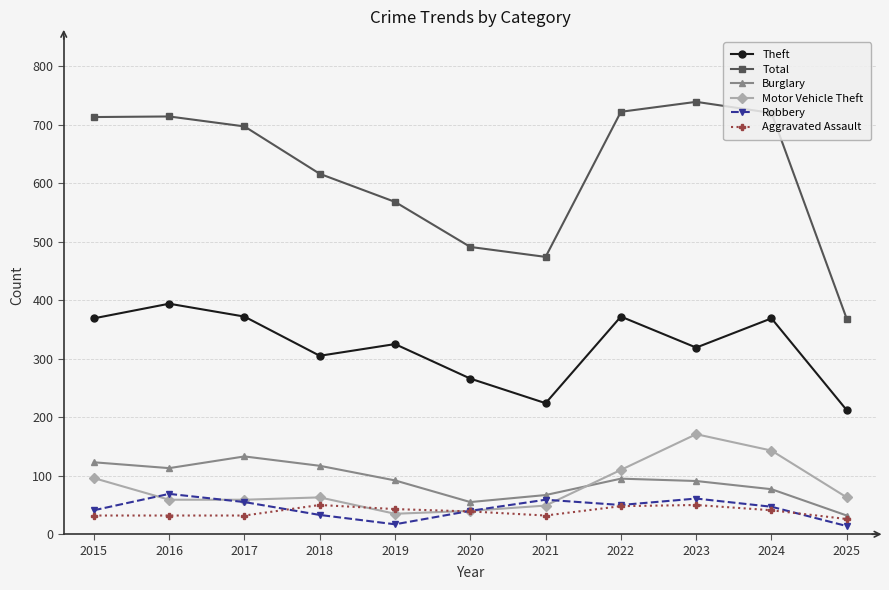

True or false: Total and Theft cross at least once.

False